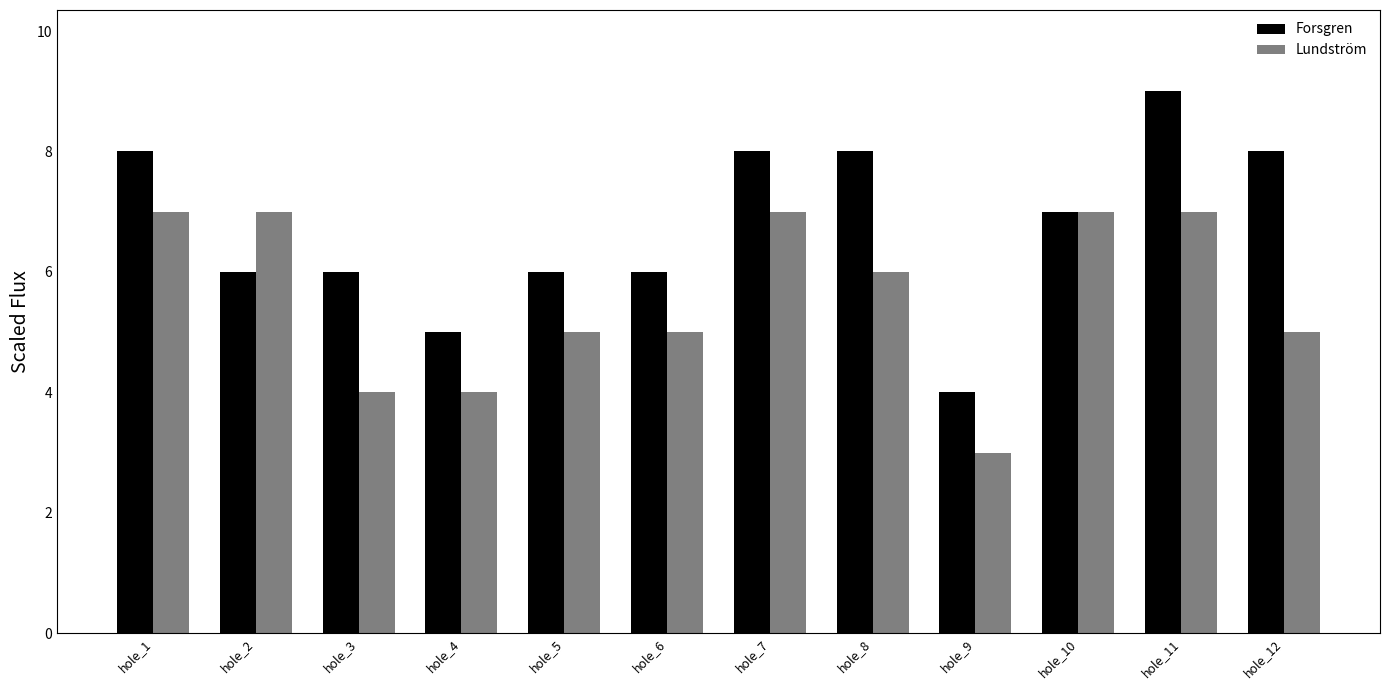

What is the average value of the Forsgren series?

7